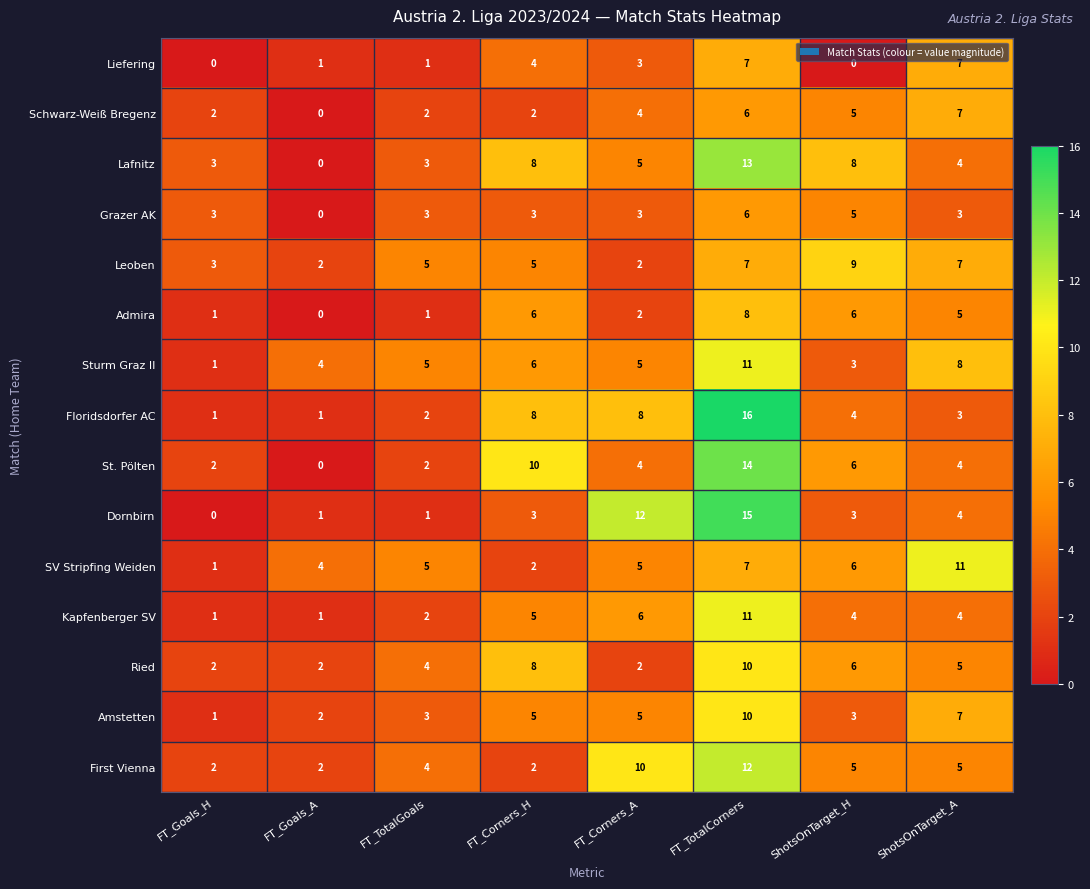

What is the spread (max minus min) of values at FT_Corners_H?

8